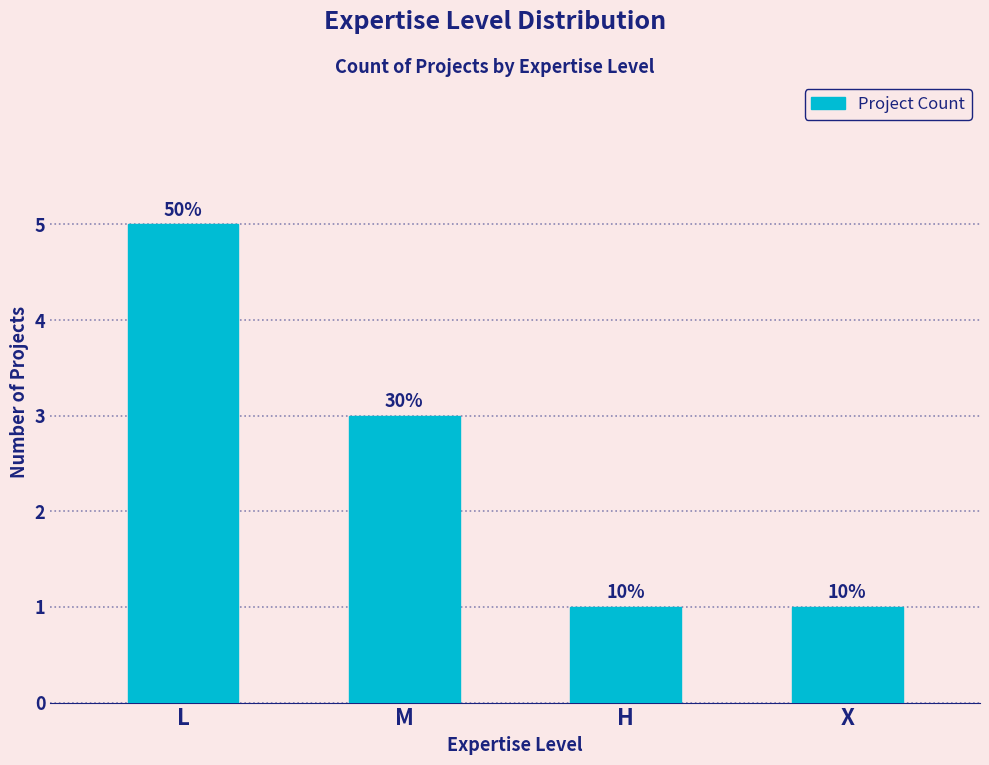

What is the value of the 2nd bar from the left?

3